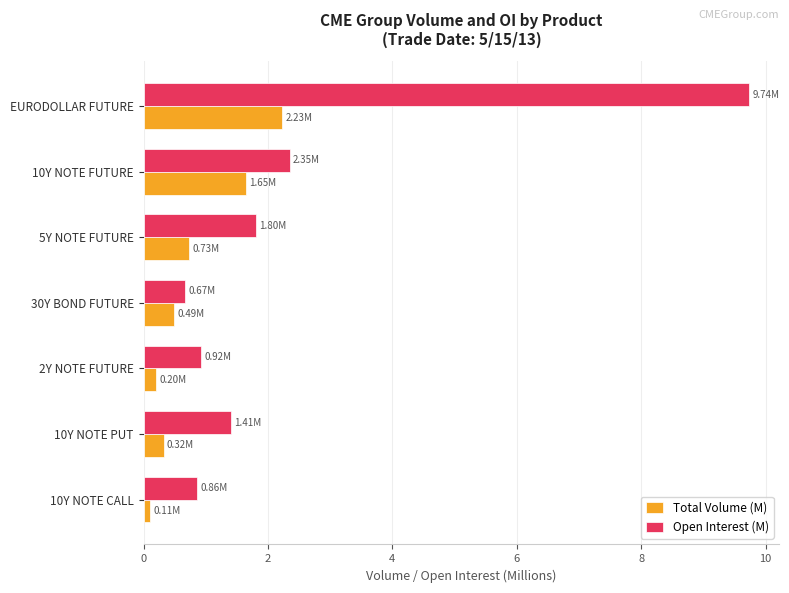

At 2Y NOTE FUTURE, list the series in order from largest to smallest.

Open Interest (M), Total Volume (M)